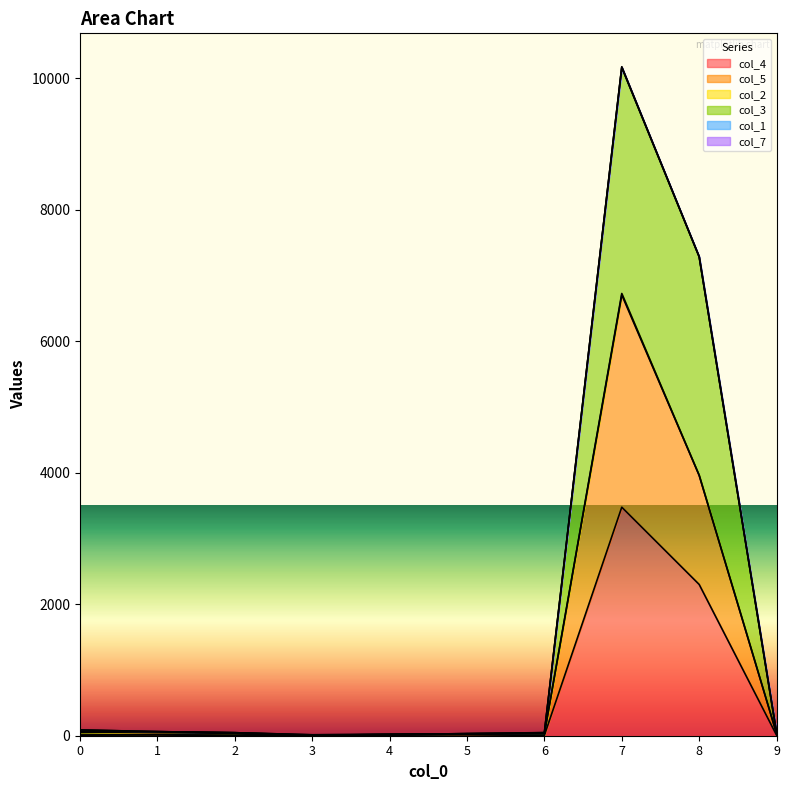

Which label corresponds to the largest value in the chart?

7